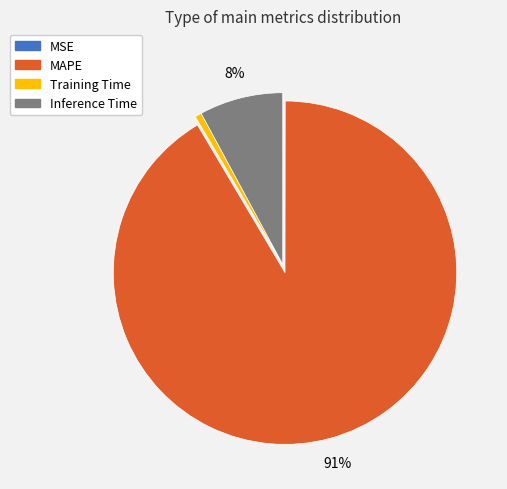

Which slice is the largest?

MAPE